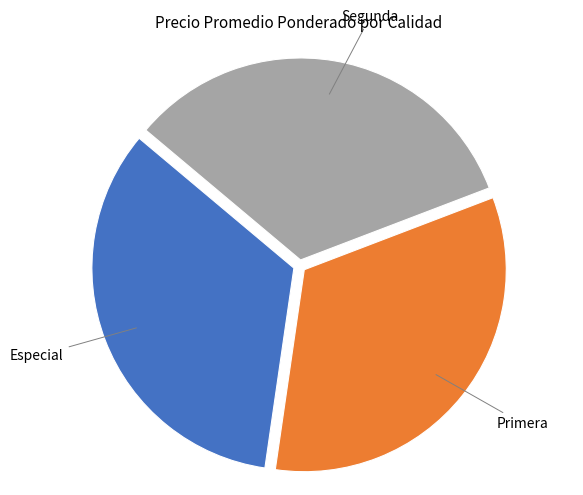

To the nearest percent, what is the average slice percentage?

33%